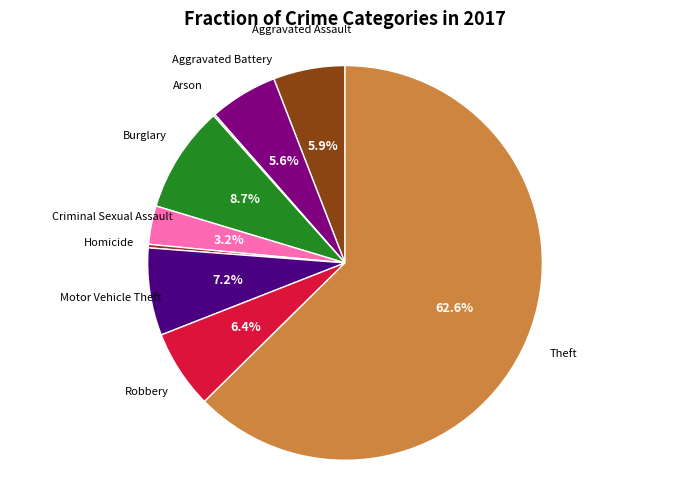

Approximately how many times larger is the value at Aggravated Assault compared to Homicide?

20.5